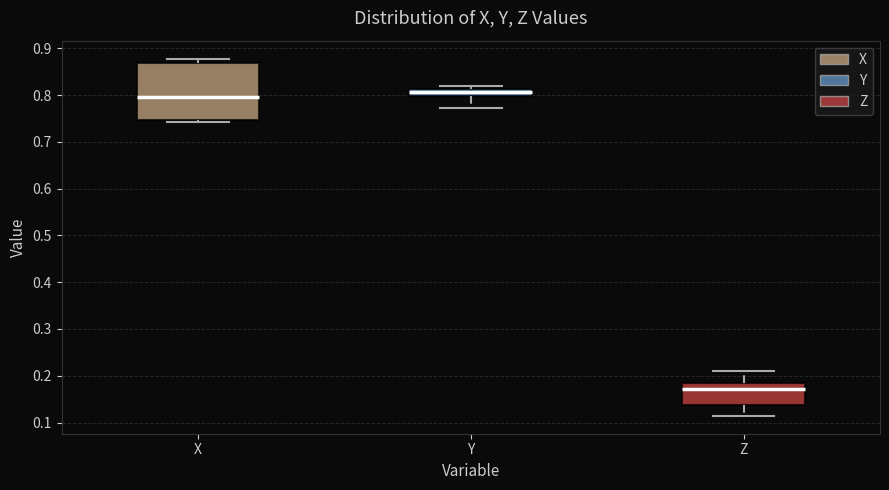

Which box has the lowest median line?

Z